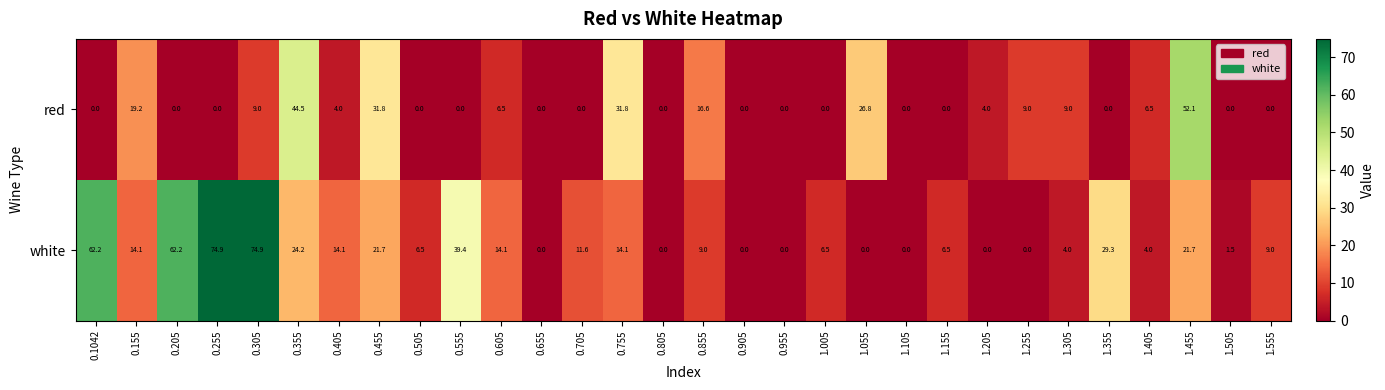

At how many categories does at least one series exceed 70?

2